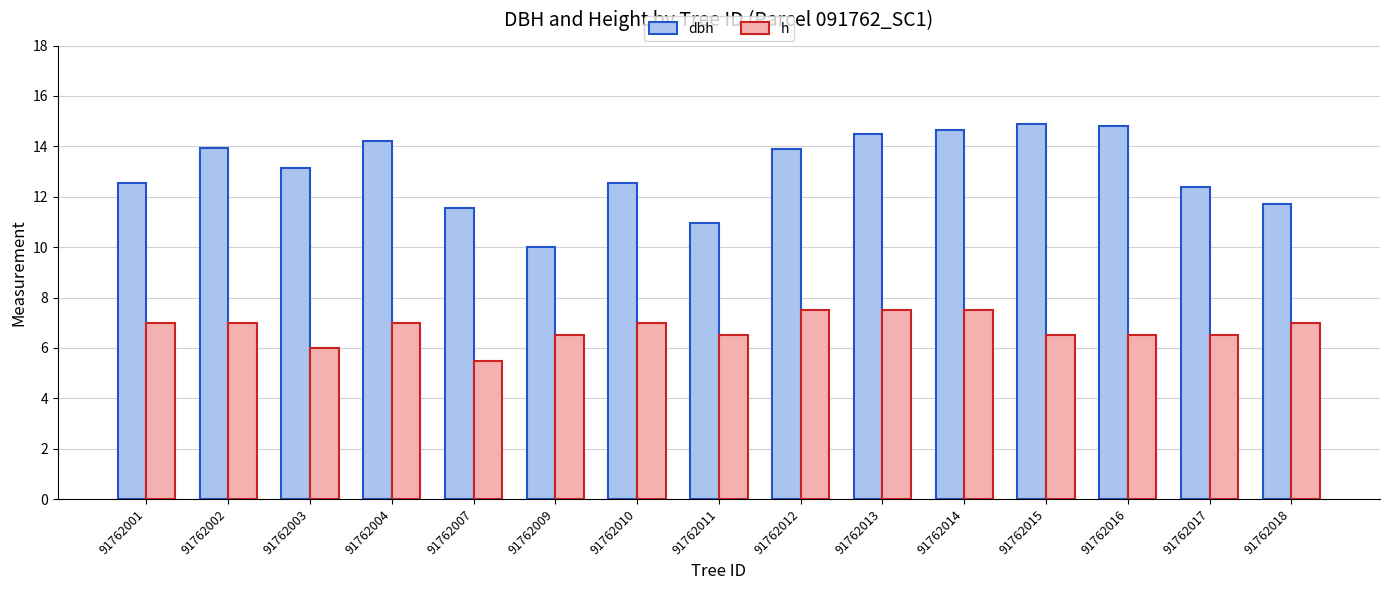

What is the total value across all series at 91762001?

19.6